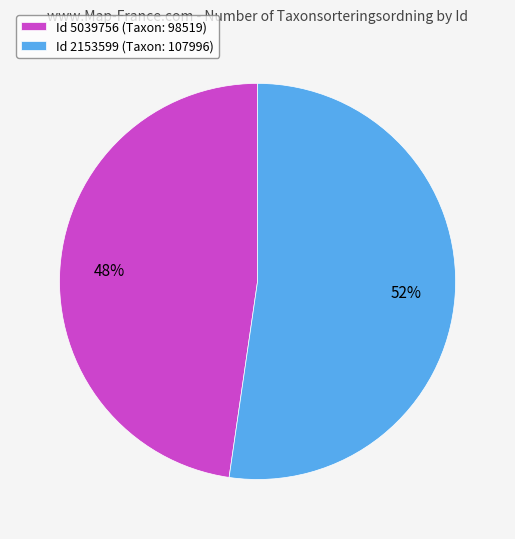

Do Id 5039756 (Taxon: 98519) and Id 2153599 (Taxon: 107996) together represent more than half of the pie?

Yes